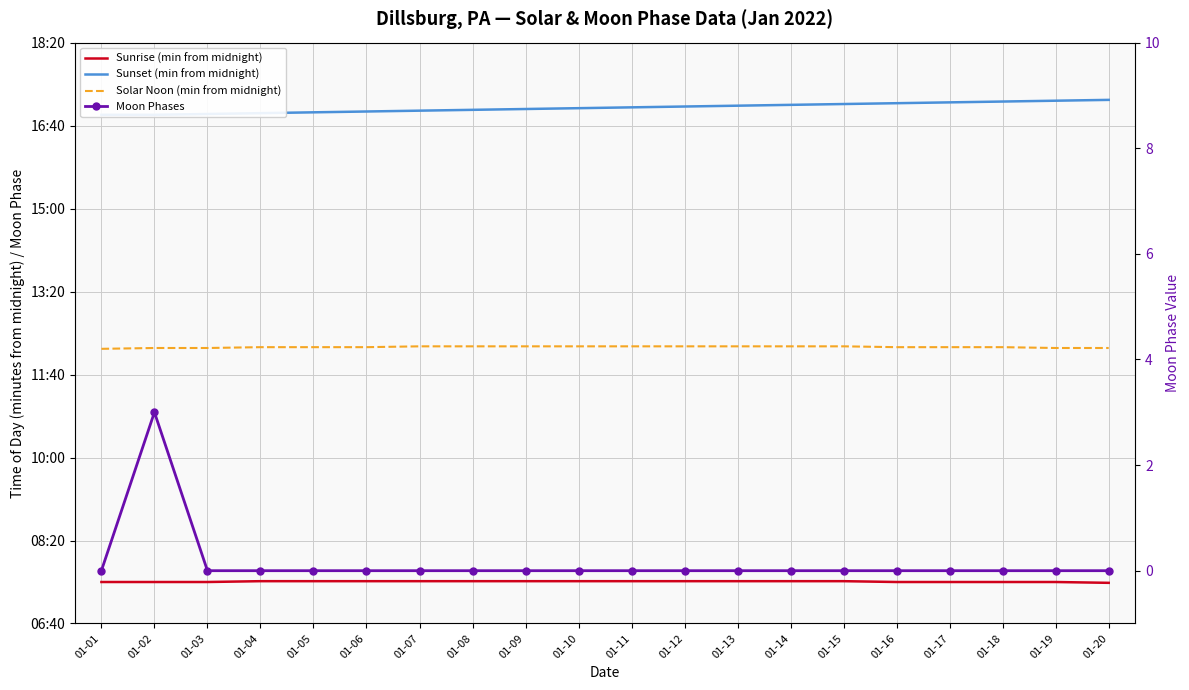

Which series has the largest range (max minus min)?

Sunset (min from midnight)